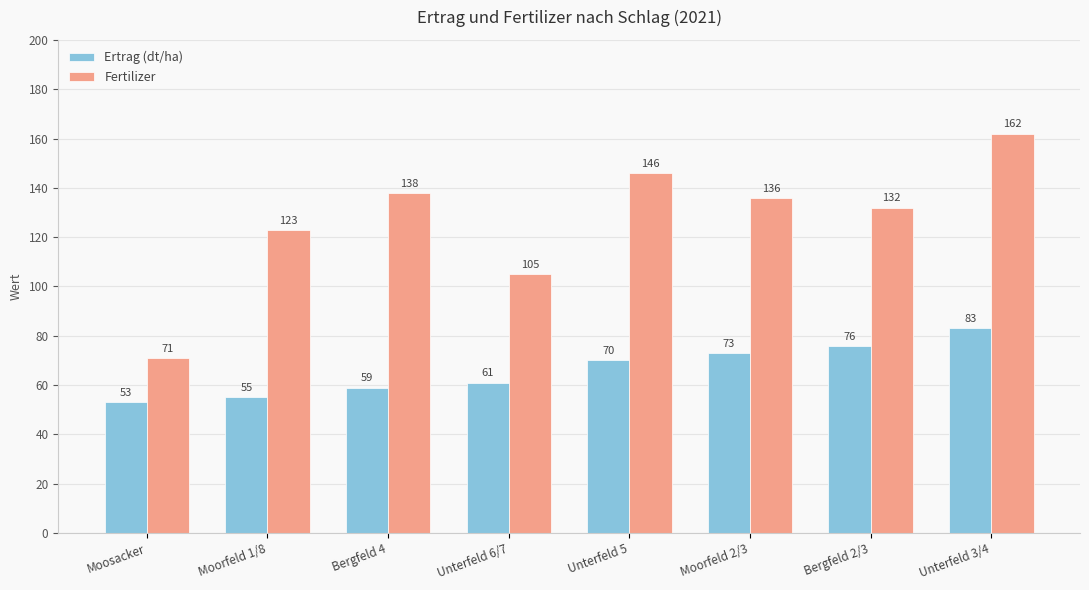

How many series are shown in this chart?

2